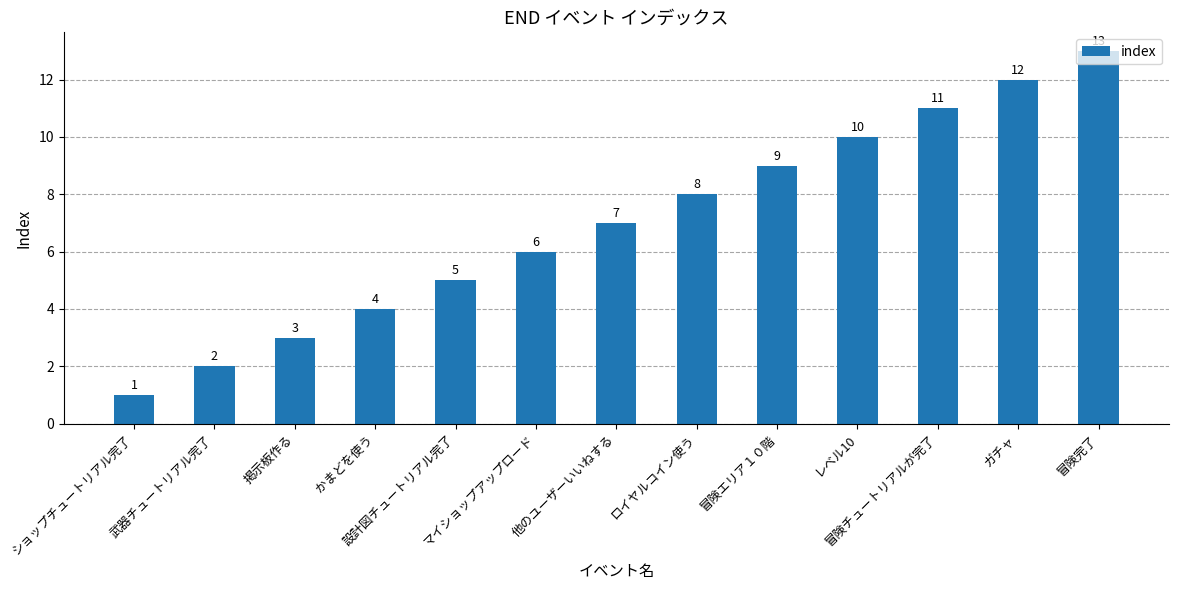

List the labels in order of value, smallest first.

ショップチュートリアル完了, 武器チュートリアル完了, 掲示板作る, かまどを使う, 設計図チュートリアル完了, マイショップアップロード, 他のユーザーいいねする, ロイヤルコイン使う, 冒険エリア１０階, レベル10, 冒険チュートリアルが完了, ガチャ, 冒険完了